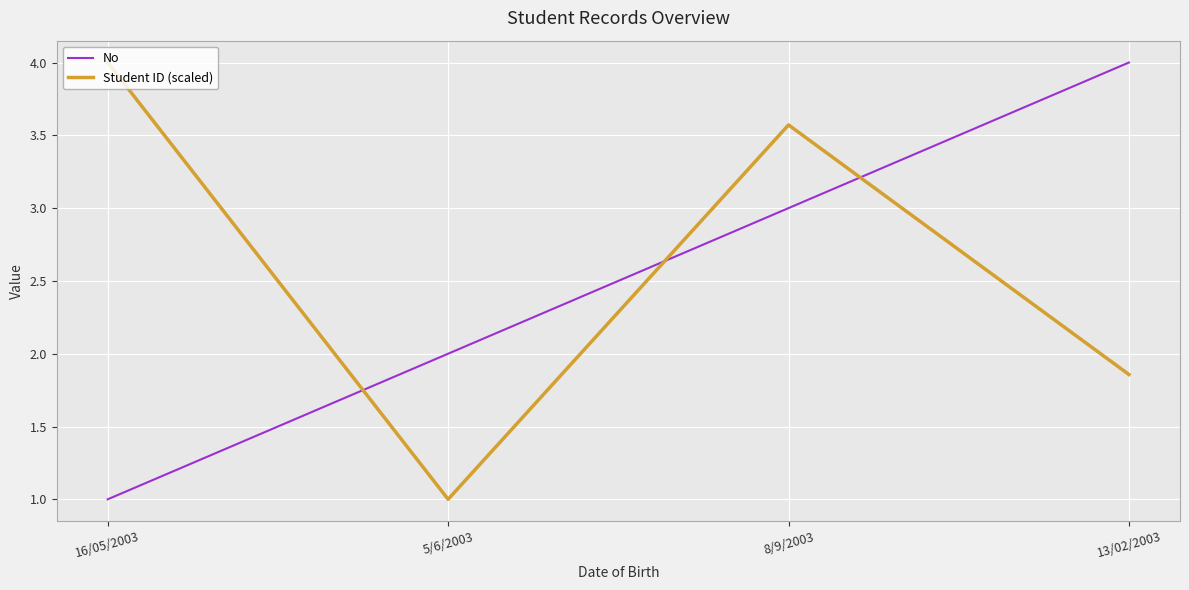

What position from the right is 8/9/2003?

2